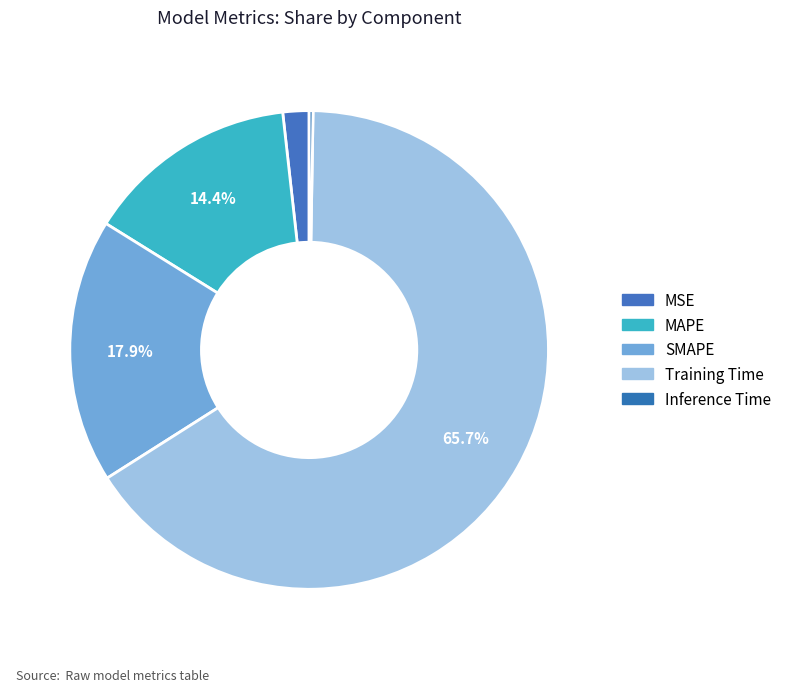

What is the change in value from MAPE to Training Time?

+1.4